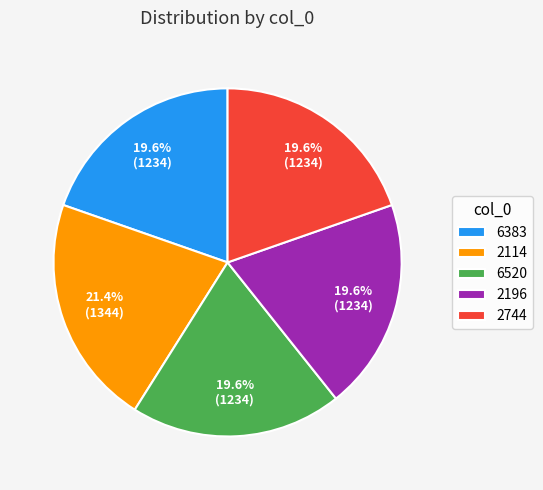

Which has a higher value, 2114 or 2196?

2114